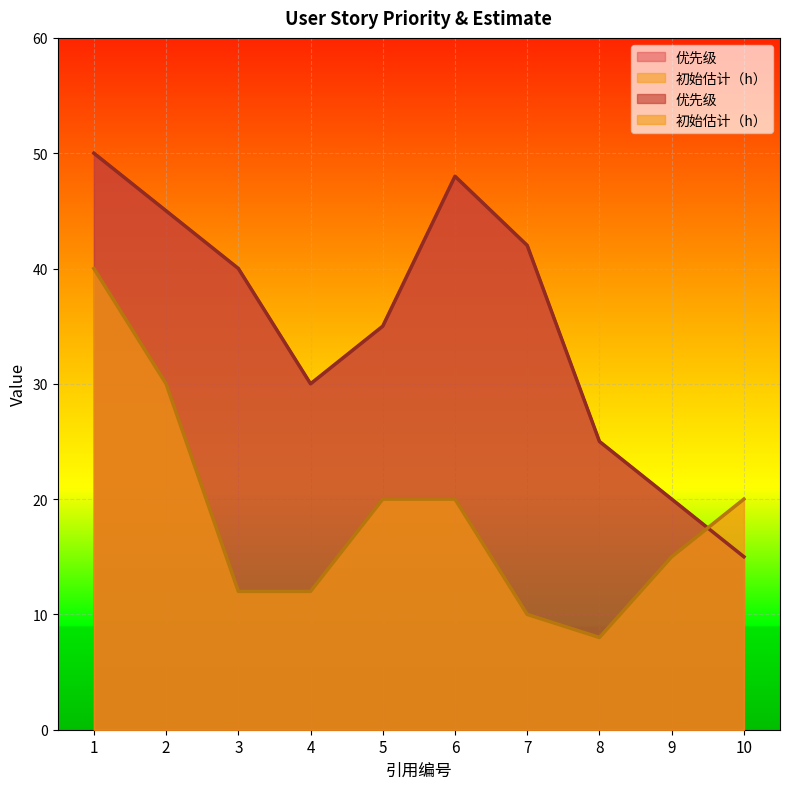

What is the approximate value of 初始估计（h） at 8?

8